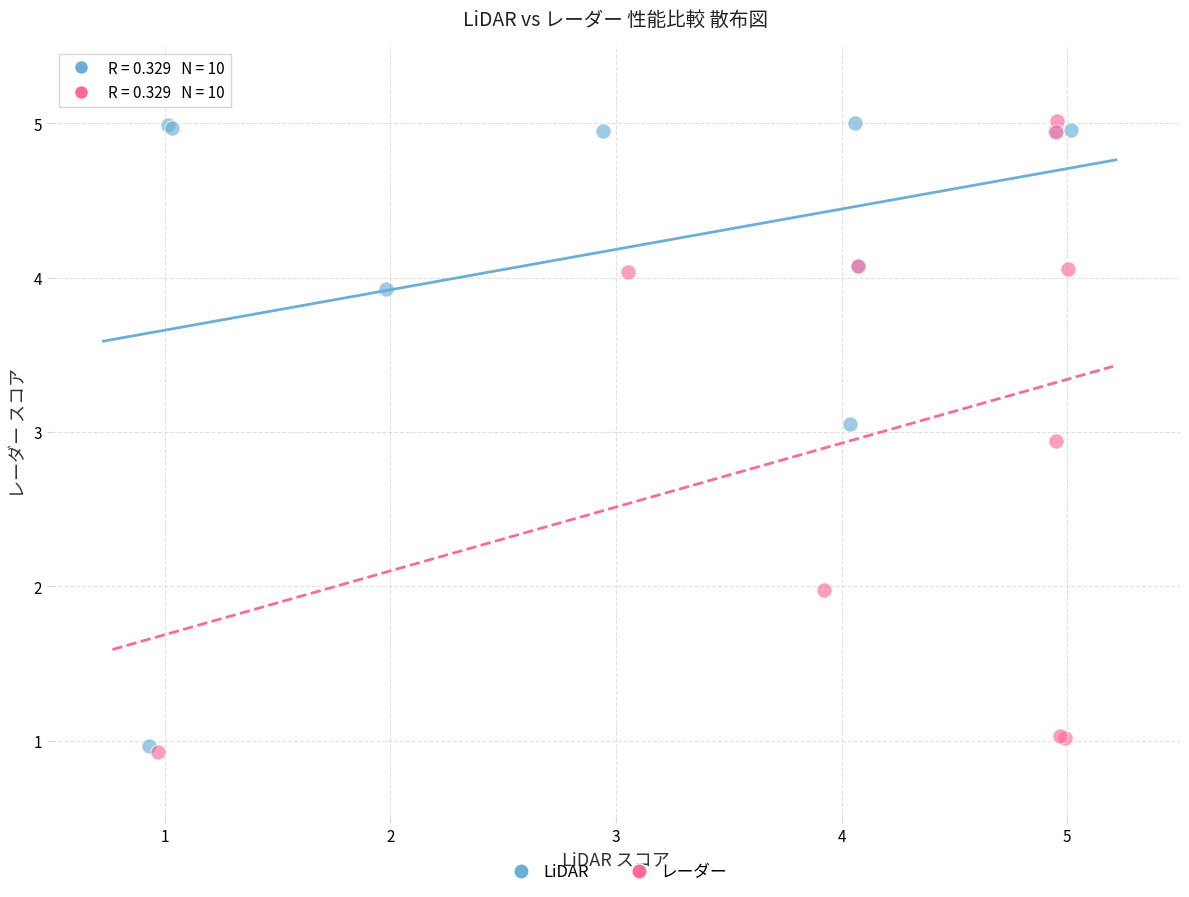

What are all the series names shown in the legend?

LiDAR, レーダー